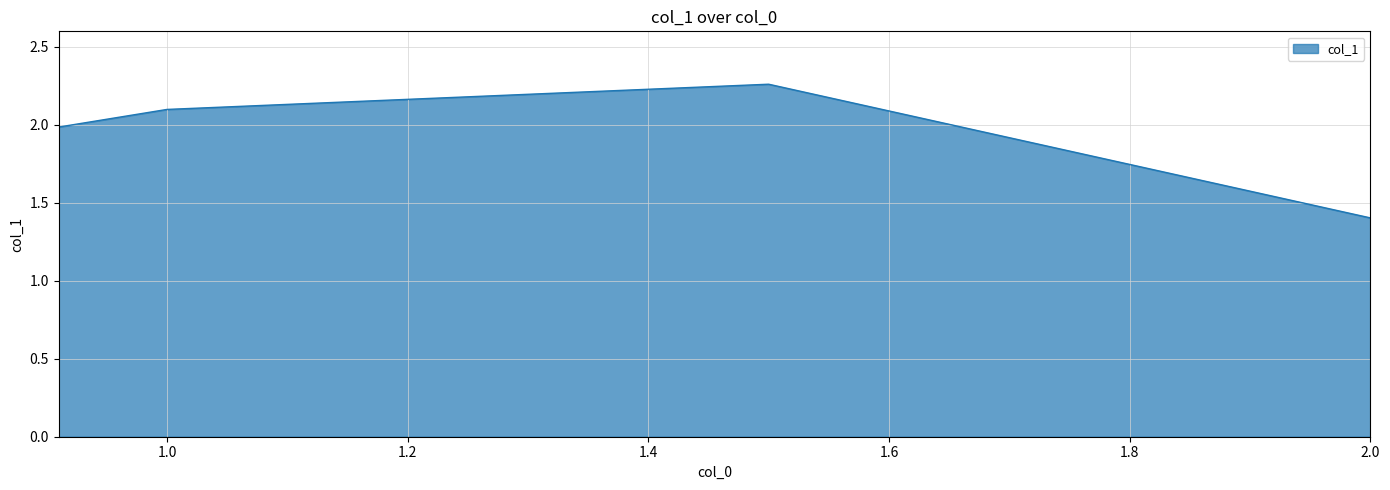

Does the chart display data point markers on the line(s)?

No